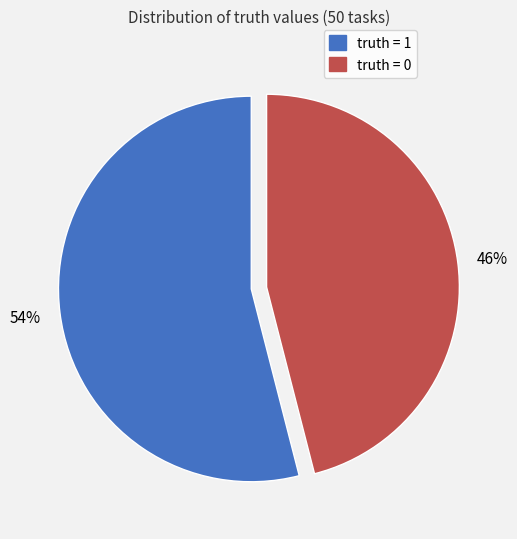

To the nearest percent, what is the difference between the largest and smallest slice percentages?

8%